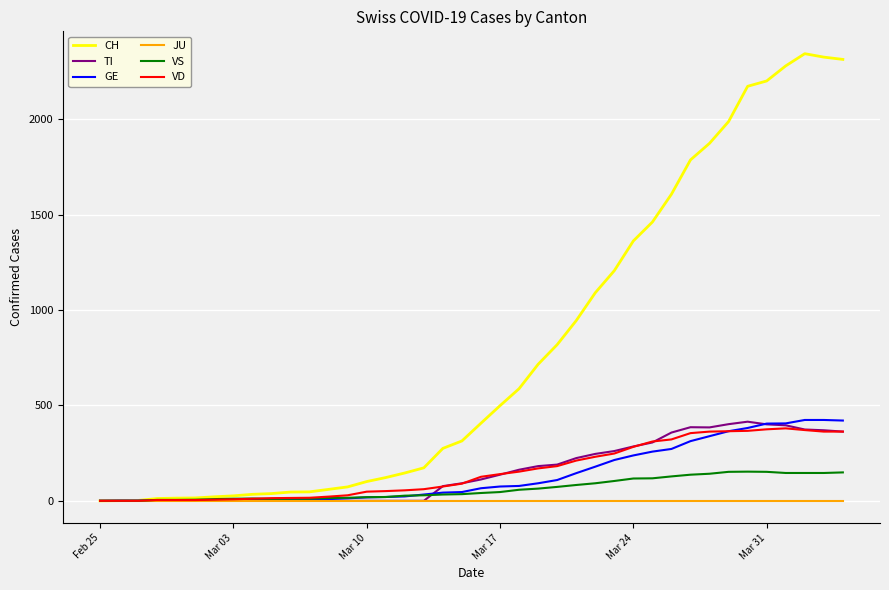

What is the highest value of the VS series?

153